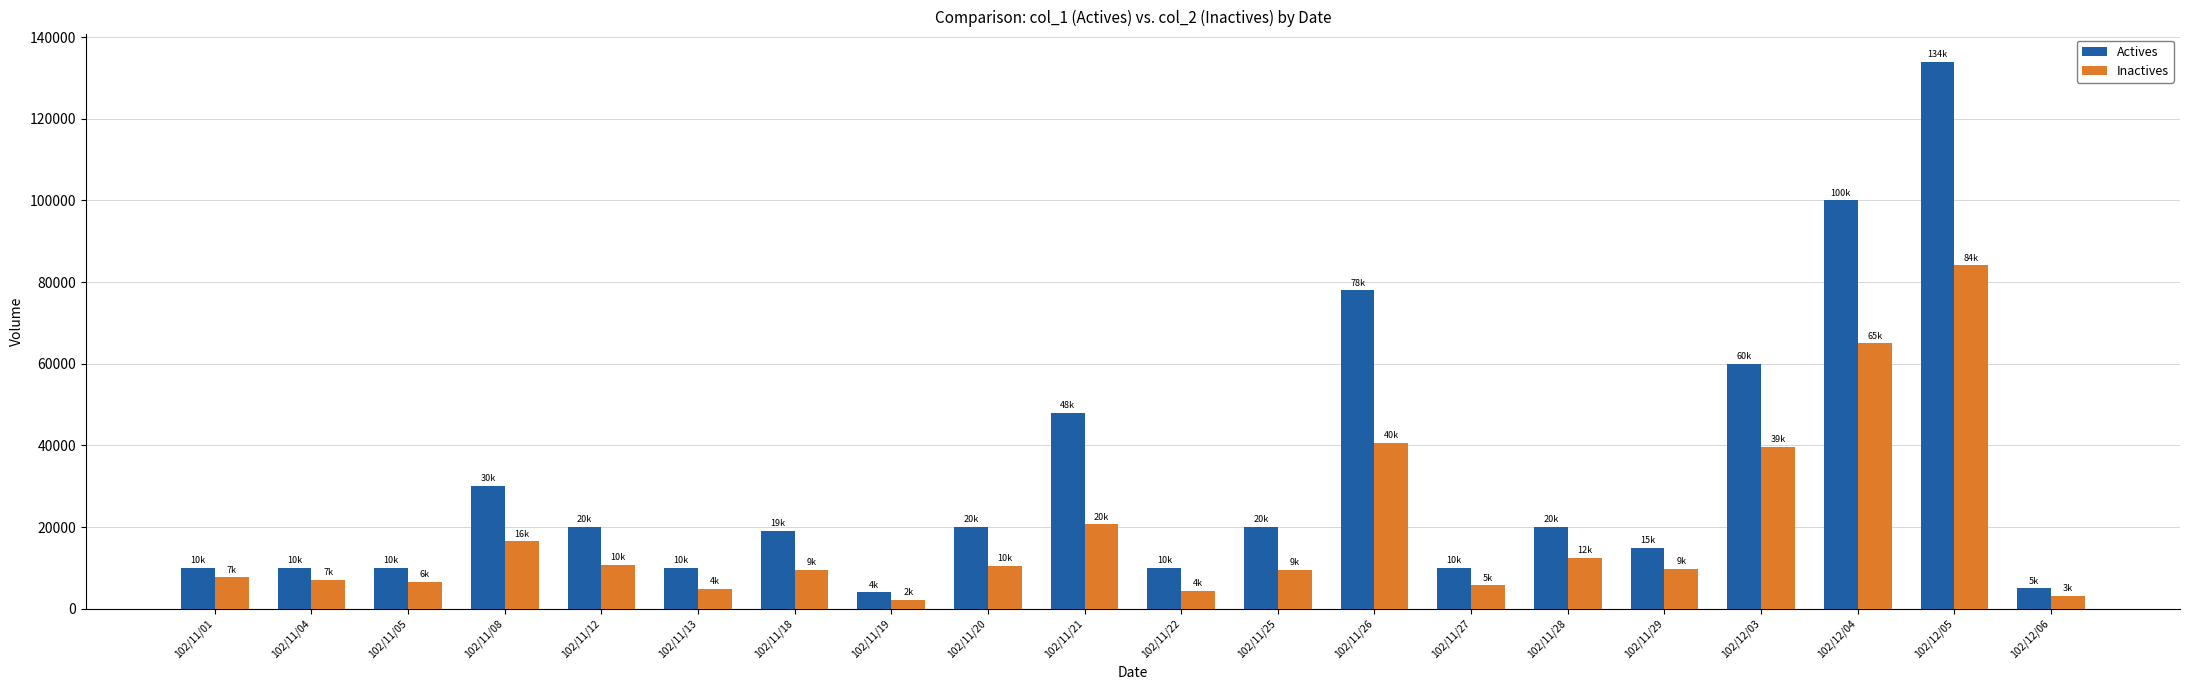

What are all the series names shown in the legend?

Actives, Inactives